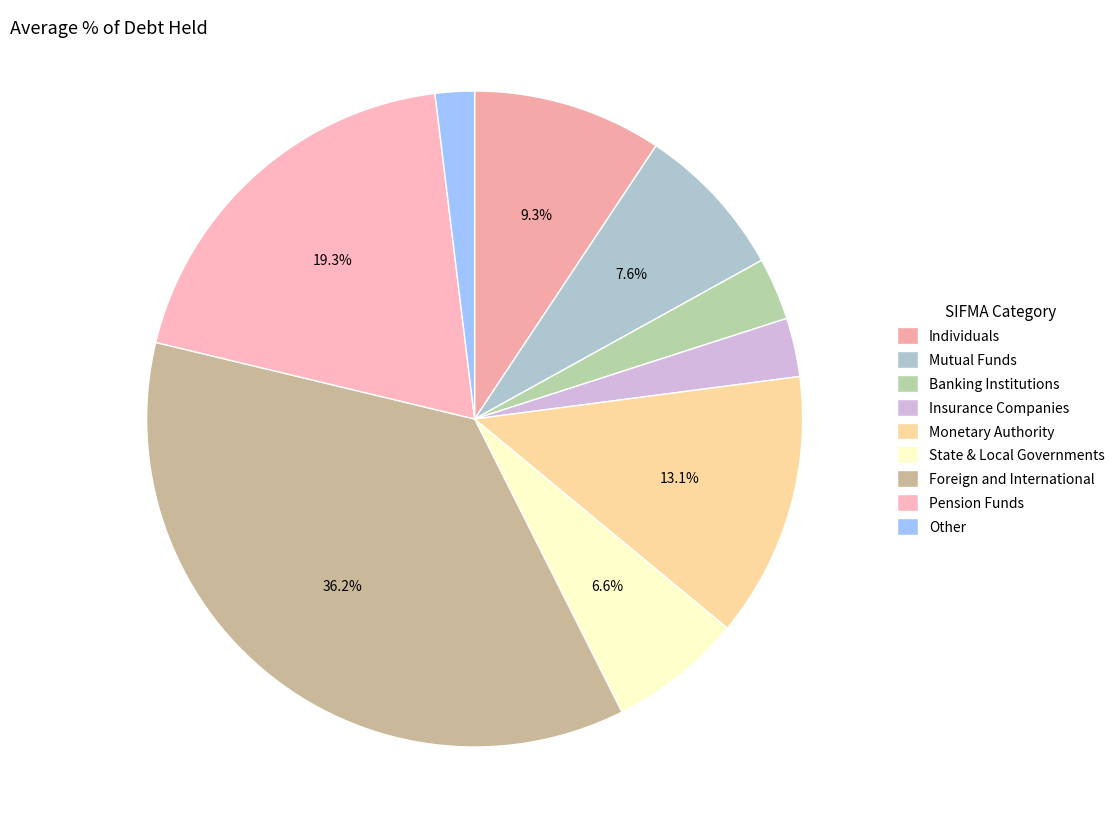

To the nearest percent, what portion does Banking Institutions represent?

3%